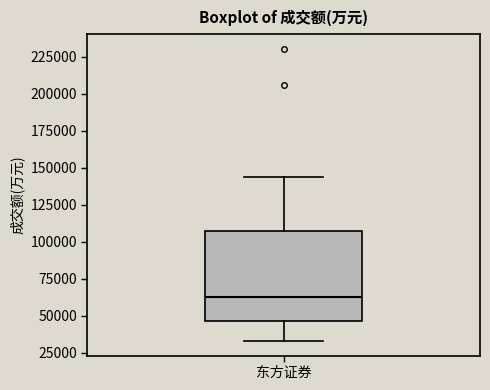

Read this box plot against the y-axis: the position of the median line, the range covered by the box, and the ends of both whiskers. The values are not printed on the chart, so give them approximately, as read against the axis.

median 65000, box 45000 to 105000, whiskers 35000 to 145000